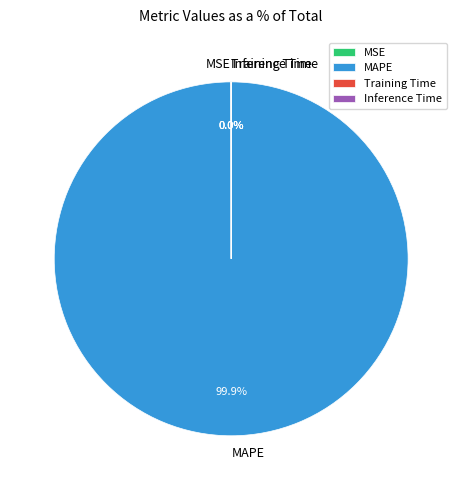

What is the majority slice?

MAPE